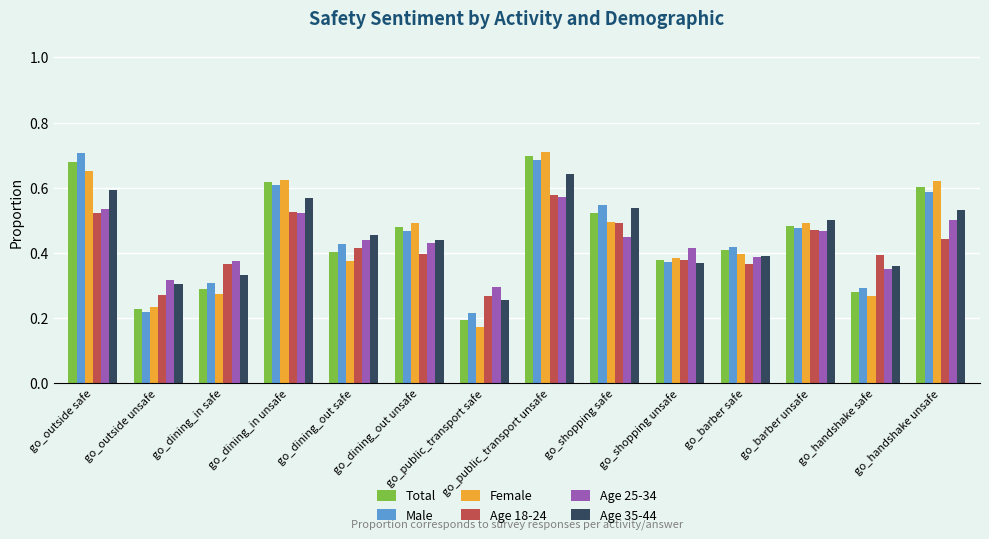

At which category is the sum across all series the highest?

go_public_transport unsafe